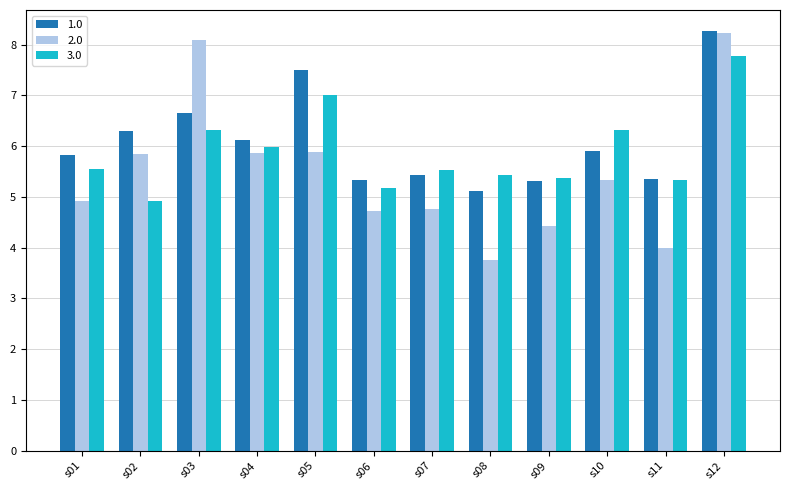

How many distinct data groups are displayed?

3